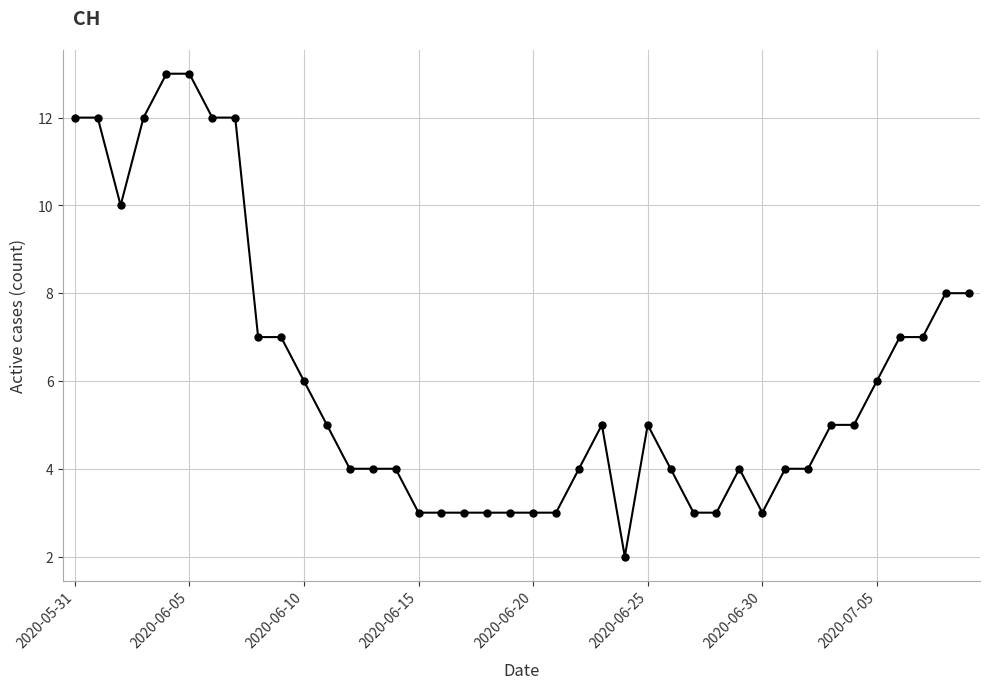

True or false: the data has more than 0 interior local peaks.

True